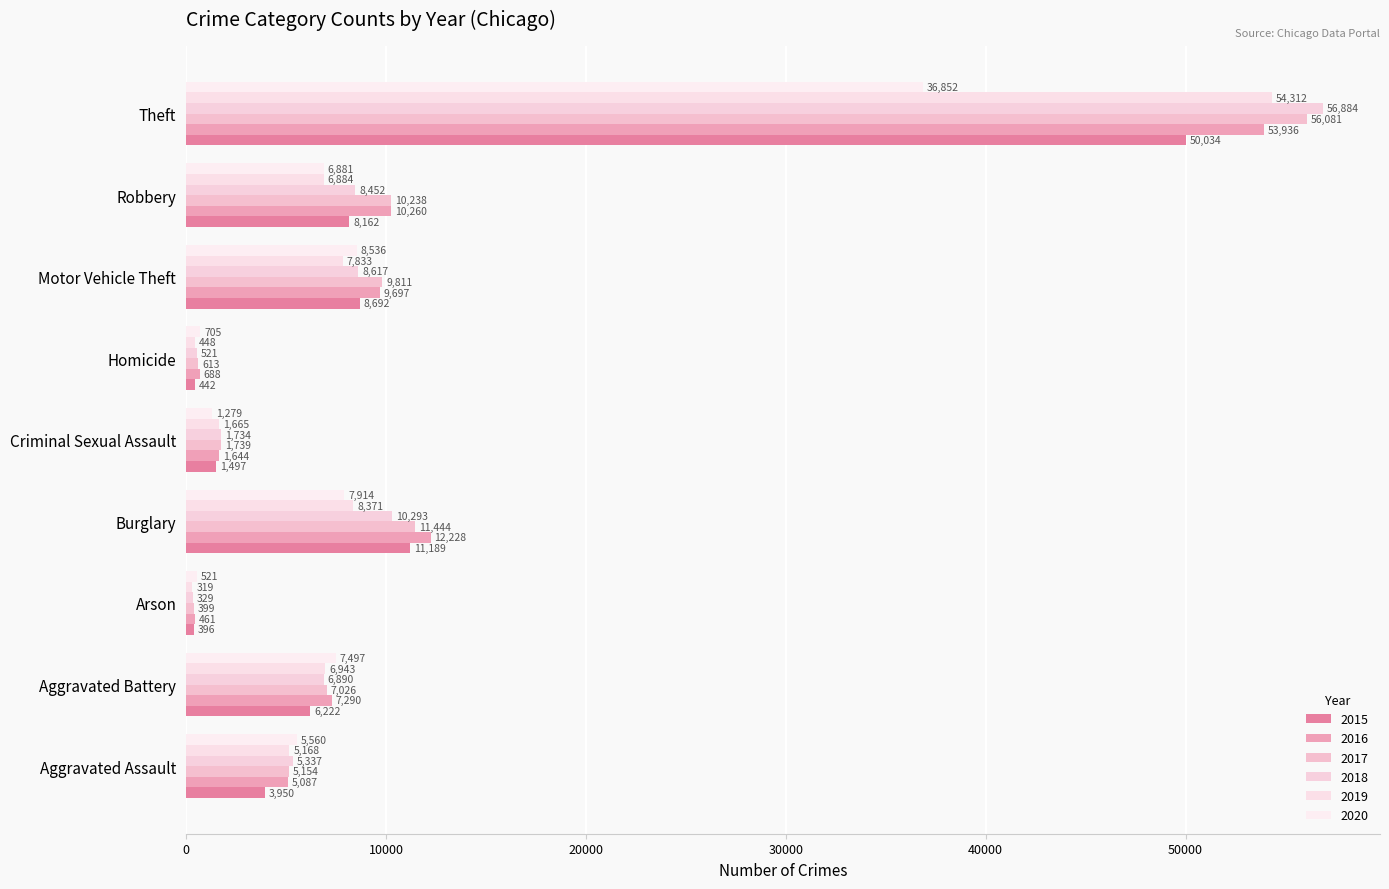

At which label does 2018 reach its minimum?

Arson